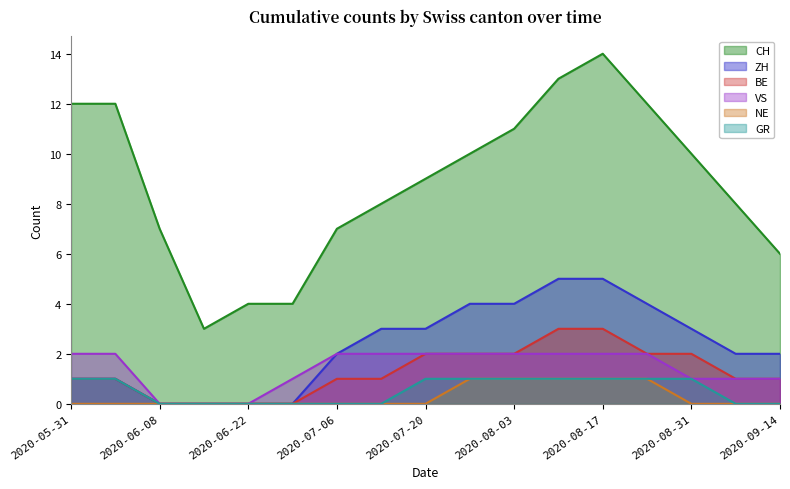

What is the difference between the second highest and second lowest values in the ZH series?

5